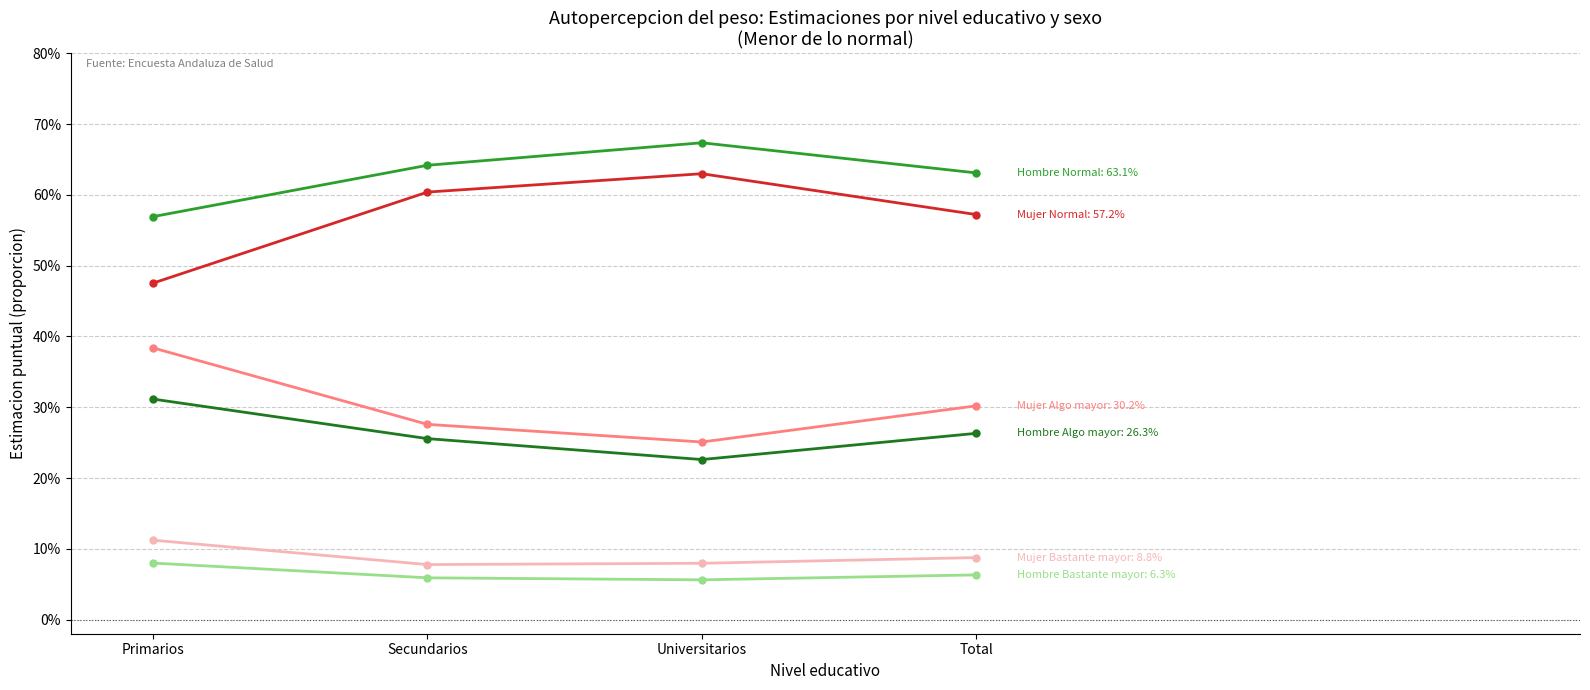

Is this an area chart (filled region under the line)?

No